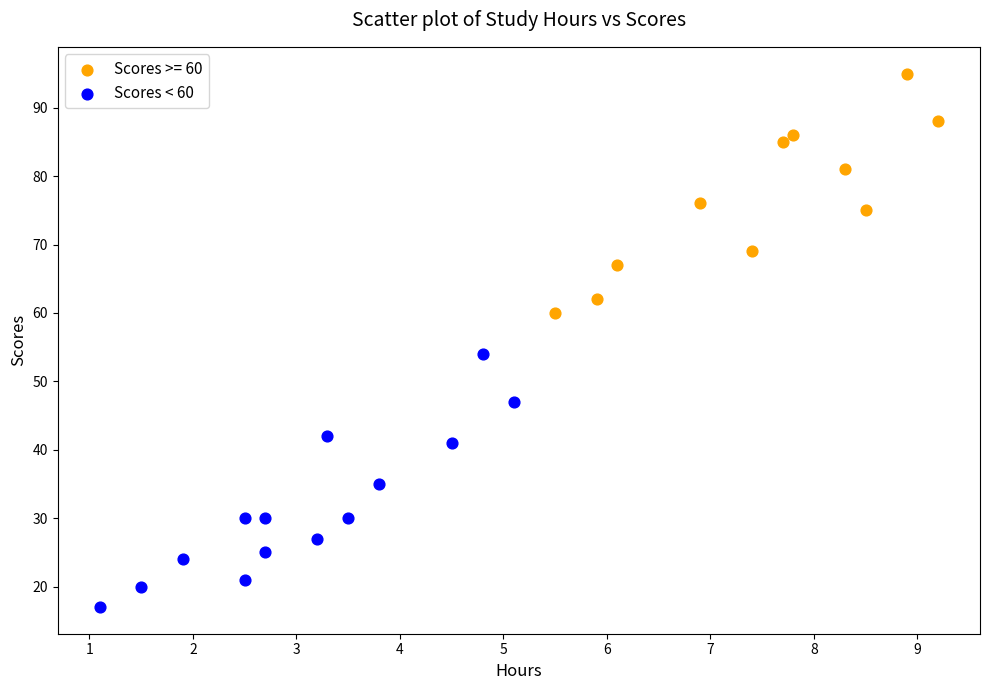

Which series has the widest spread of Y values?

Scores < 60